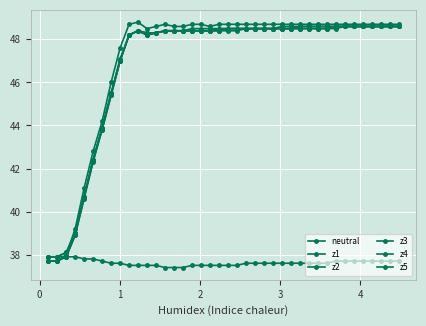

Count the number of data series in this chart.

6